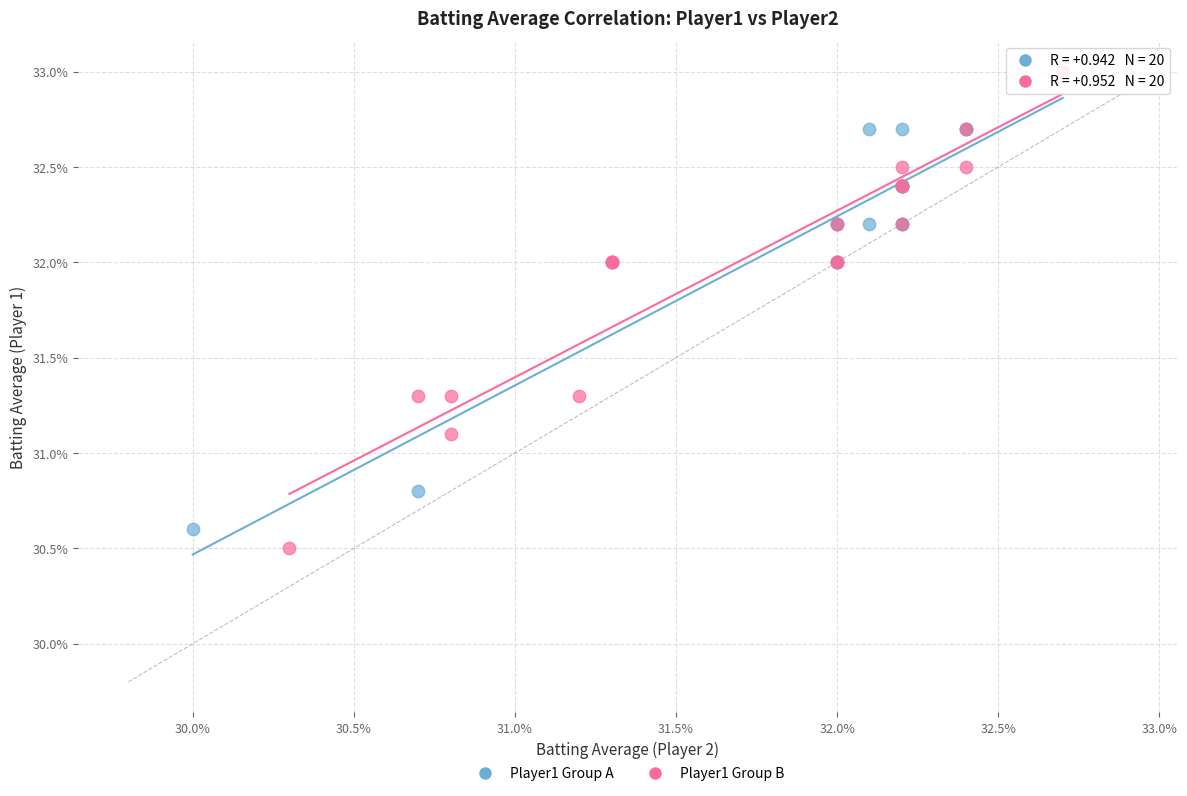

Which series contains the lowest Y value?

Player1 Group B